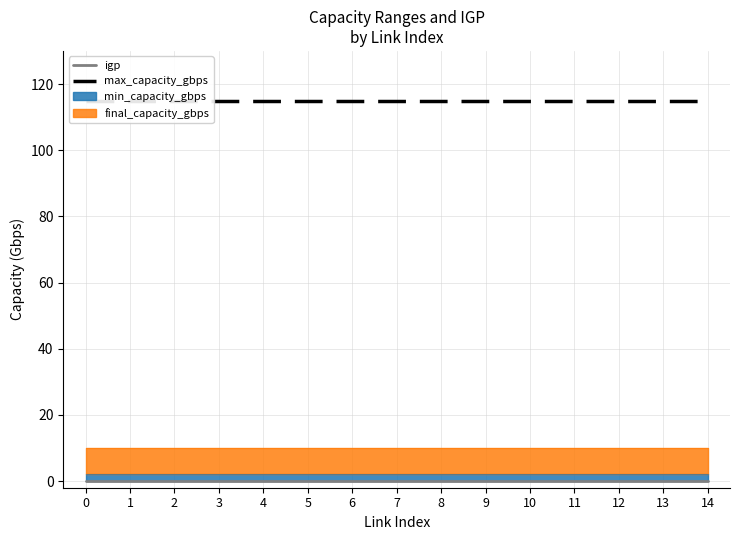

Between 12 and 13, which is larger?

12